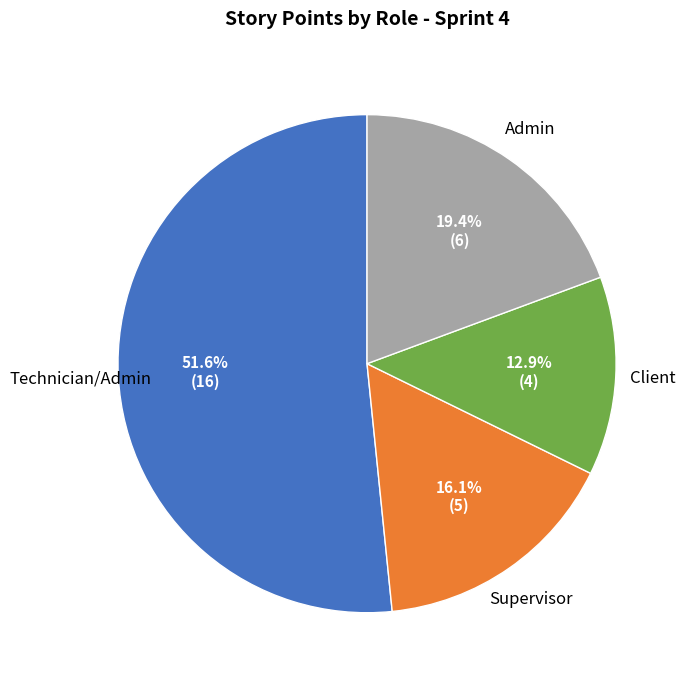

To the nearest percent, what is the difference between the largest and smallest slice percentages?

39%